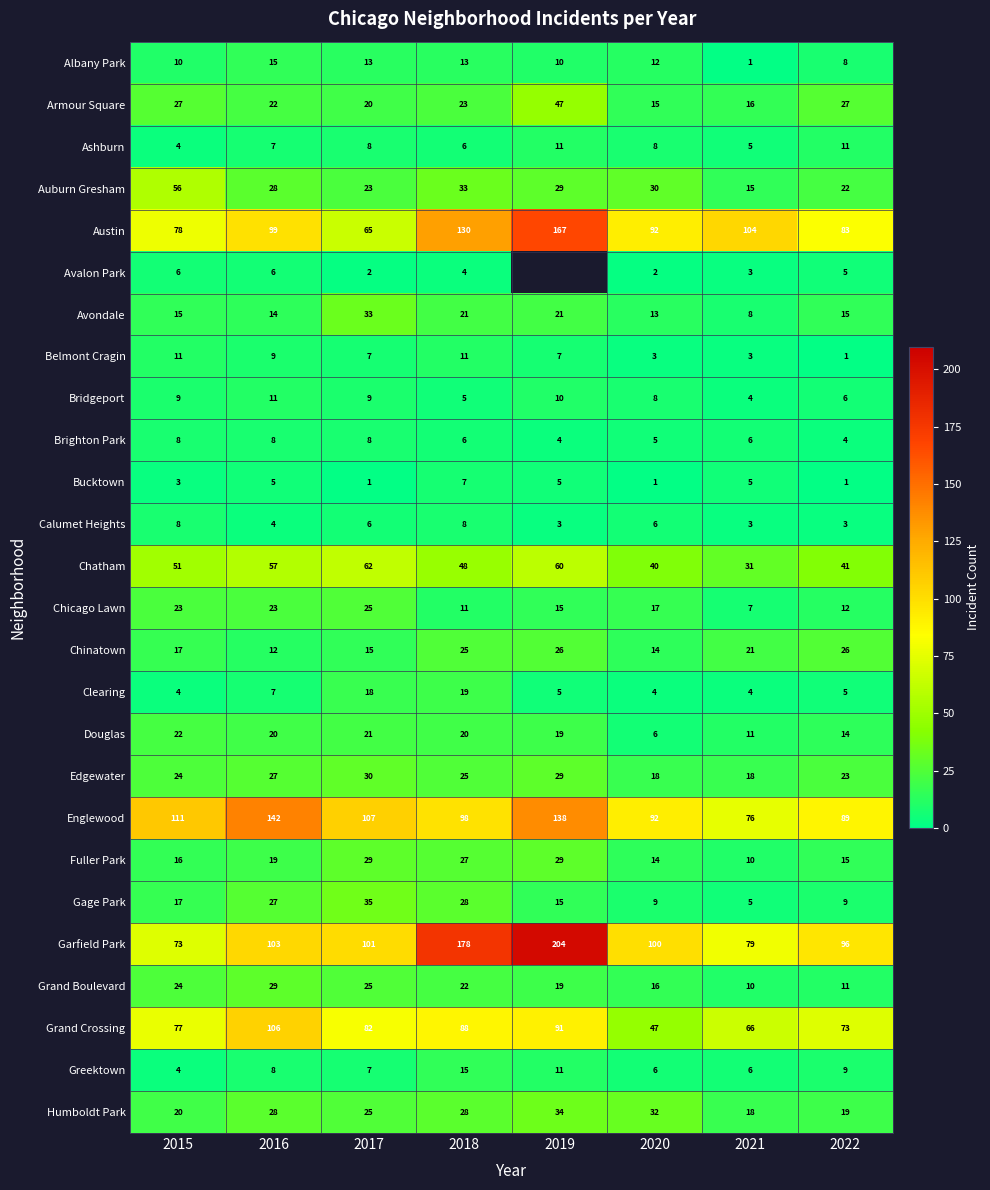

What is the average value of the Auburn Gresham series?

30